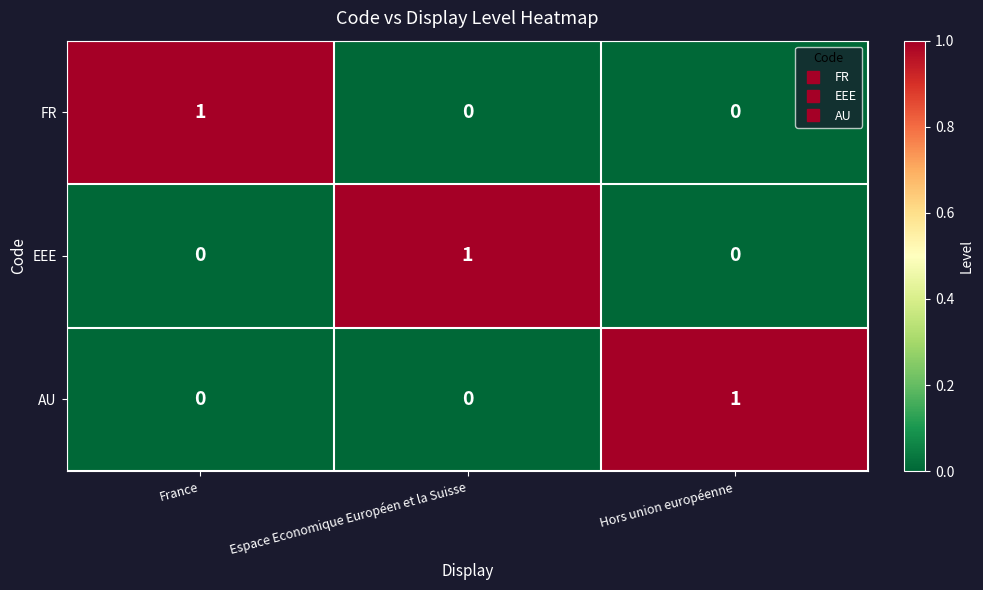

How many FR values are between 0 and 1?

3